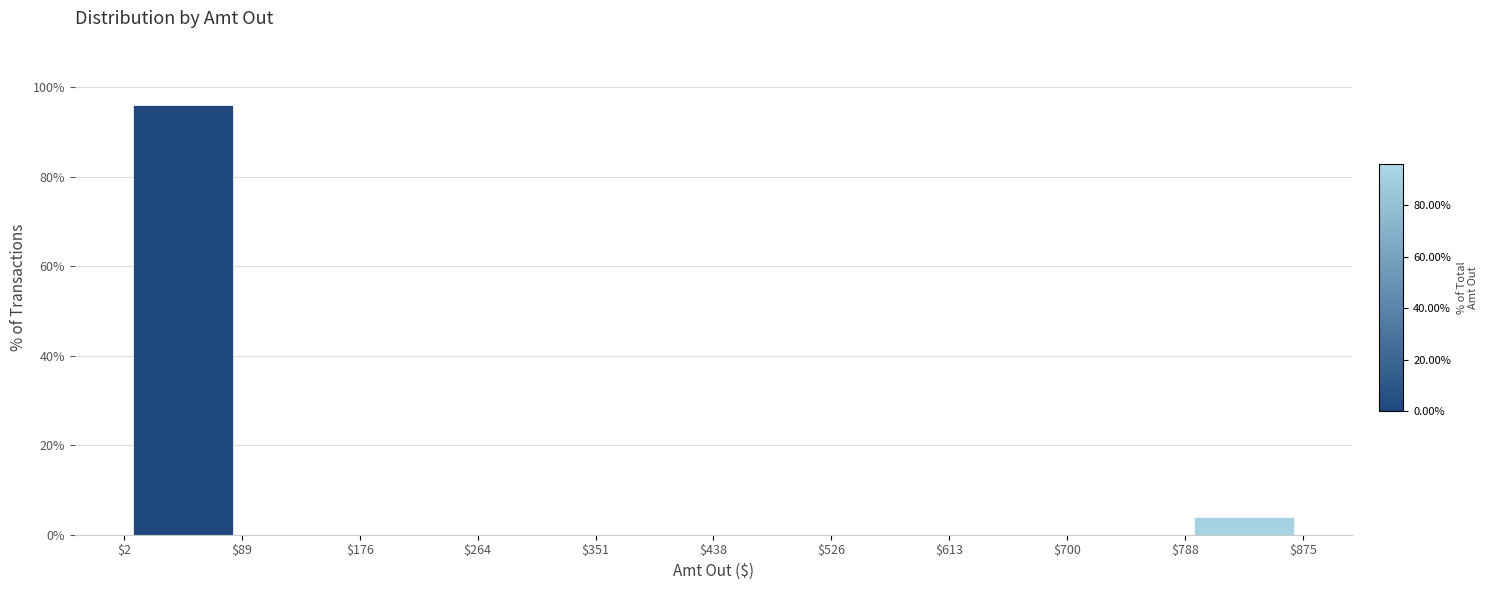

Which range on the x-axis has the tallest bar?

$2 to $89